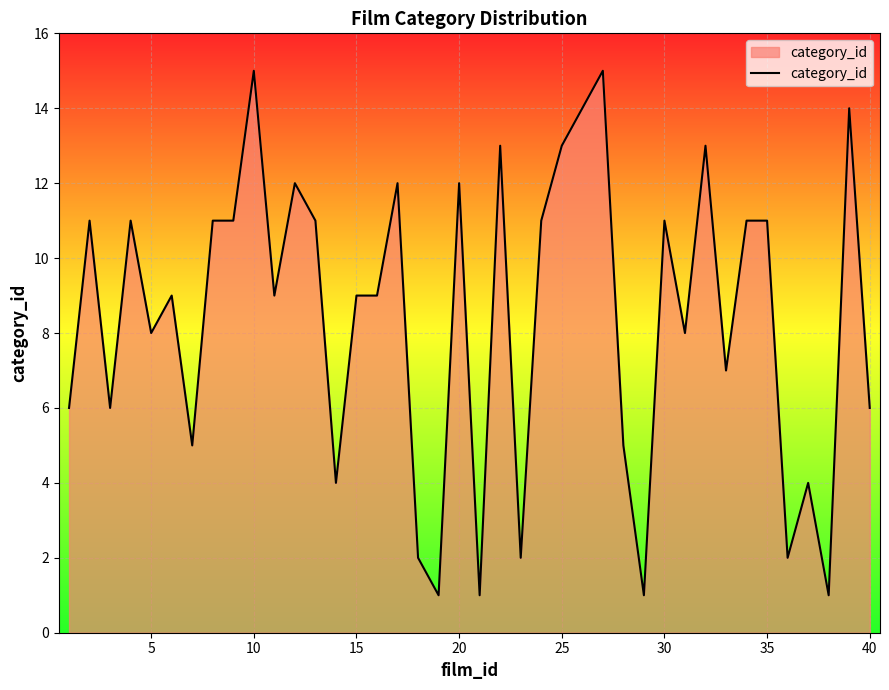

What is the difference between the maximum and minimum values?

14